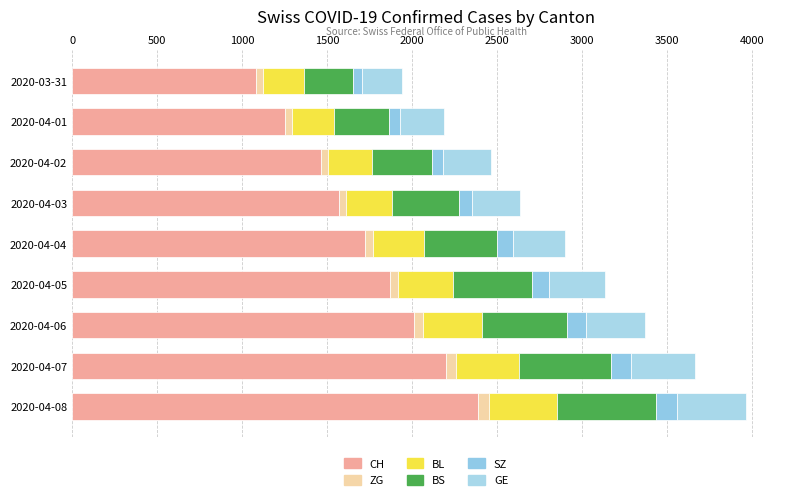

How many data points does each series have?

9